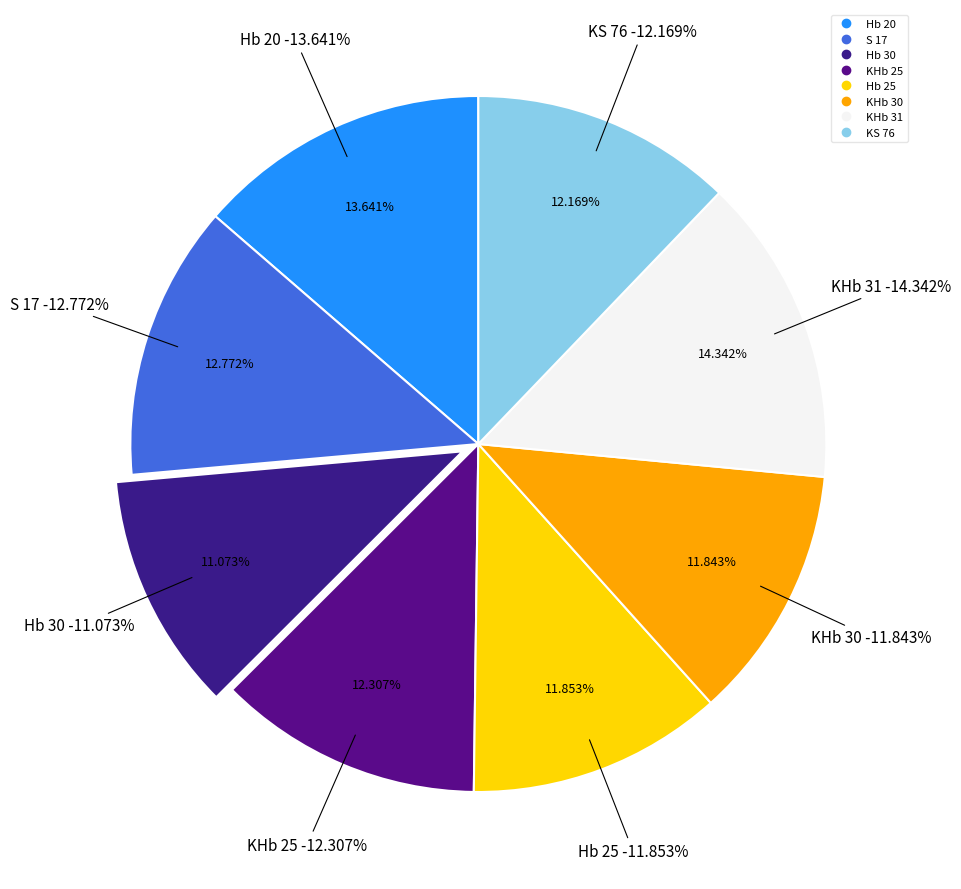

How much of the chart is everything except Hb 20?

86.4%